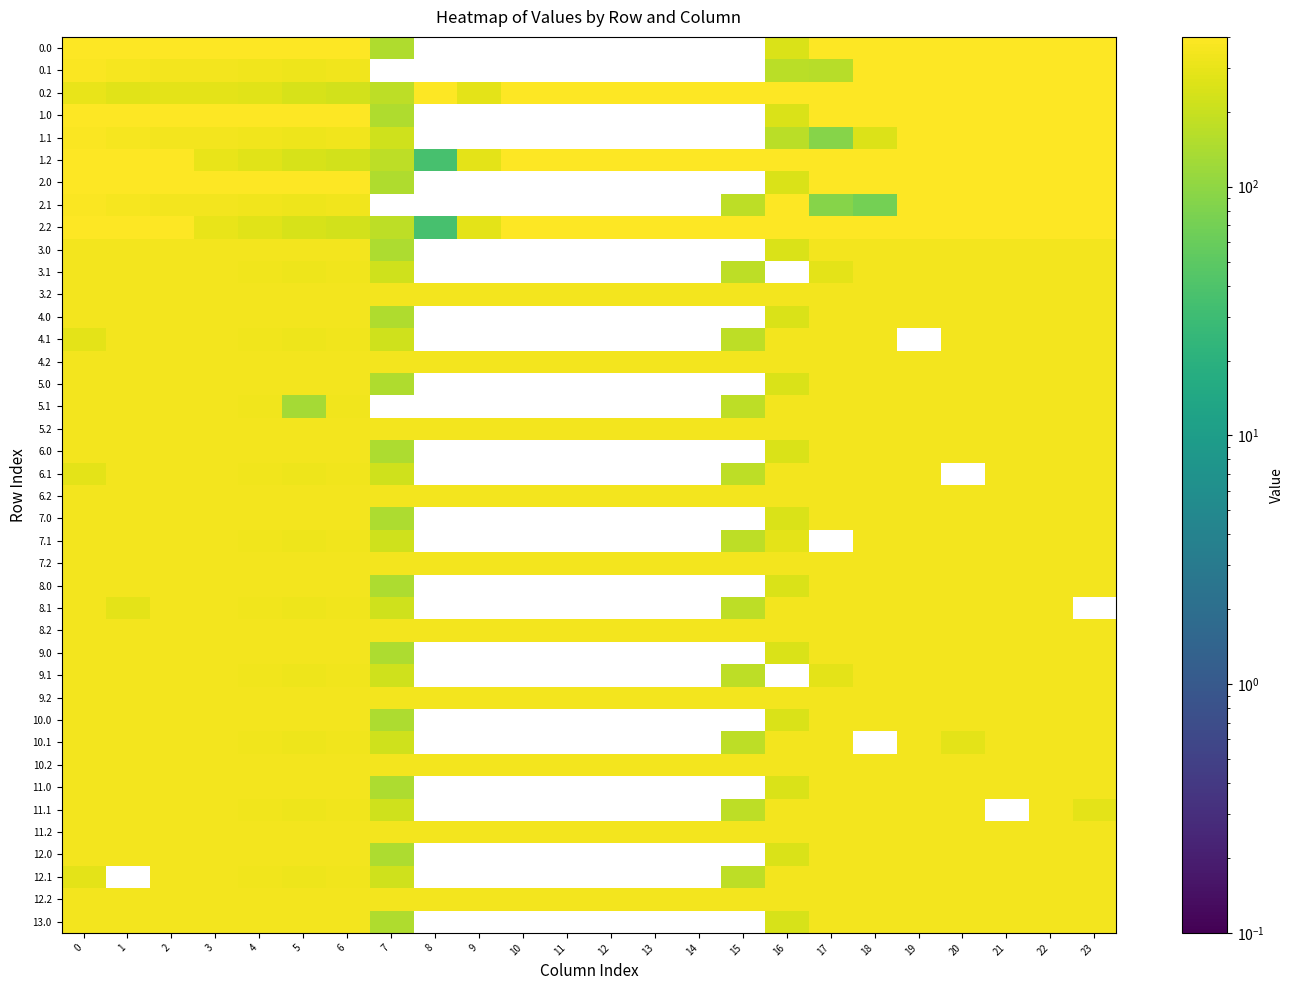

At how many categories does at least one series exceed 230?

24